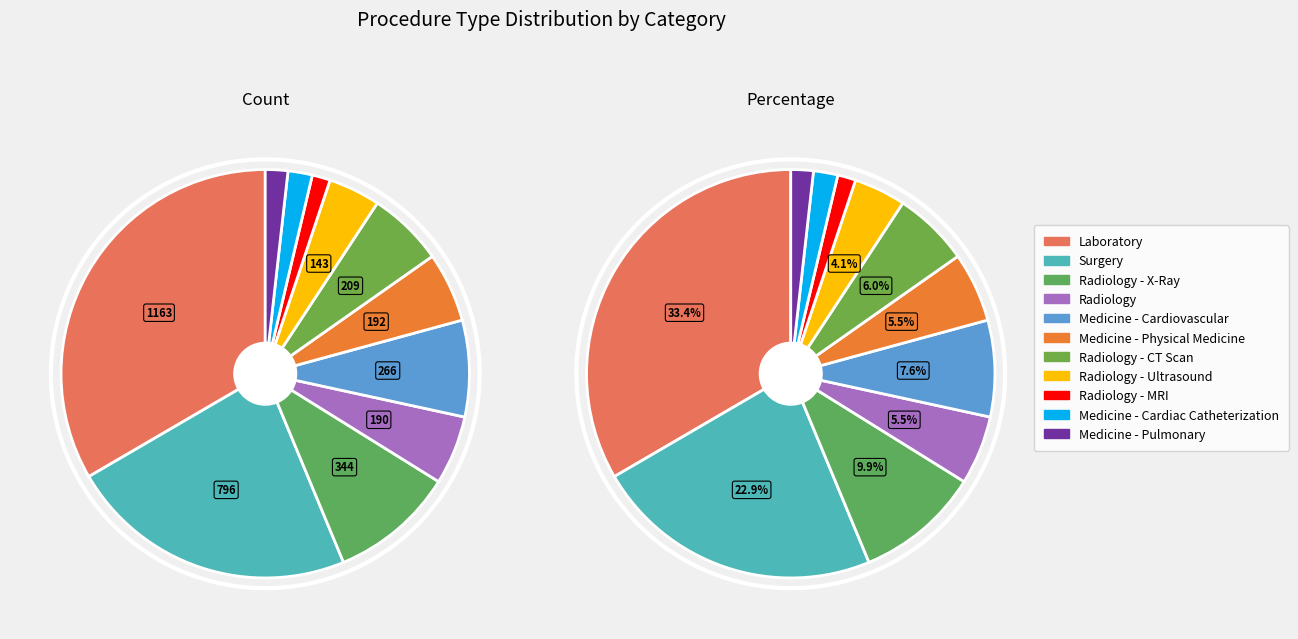

Approximately how many times larger is the value at Radiology - CT Scan compared to Medicine - Pulmonary?

3.4